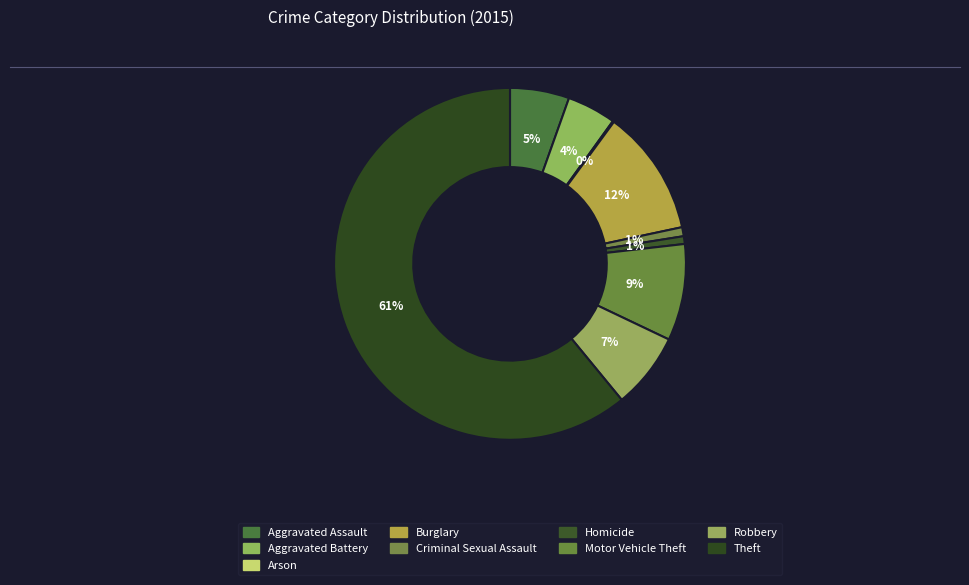

Is it true that Robbery is 1% of the pie?

False